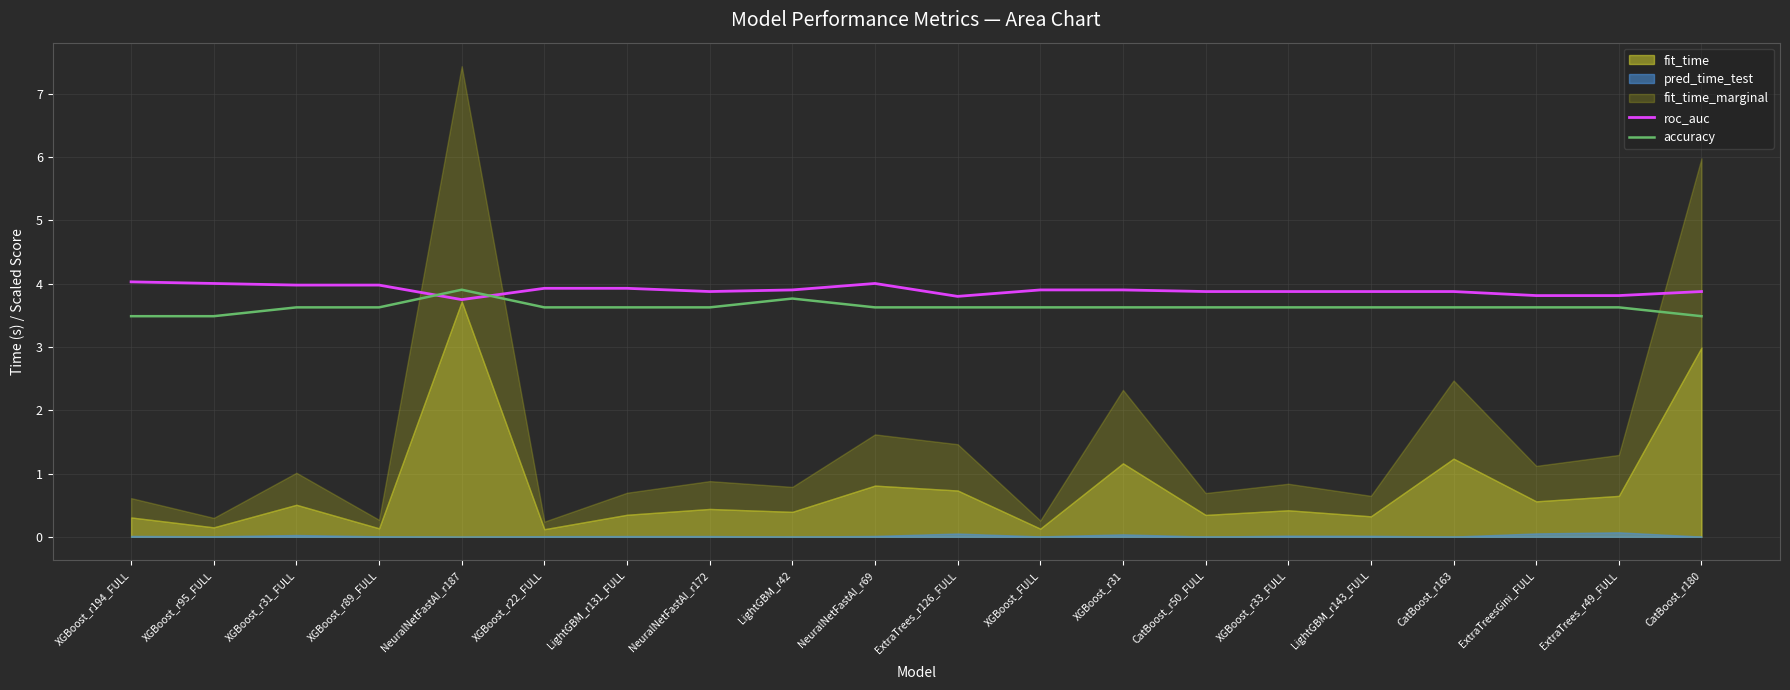

What is the difference between the maximum and minimum values in the accuracy series?

0.4